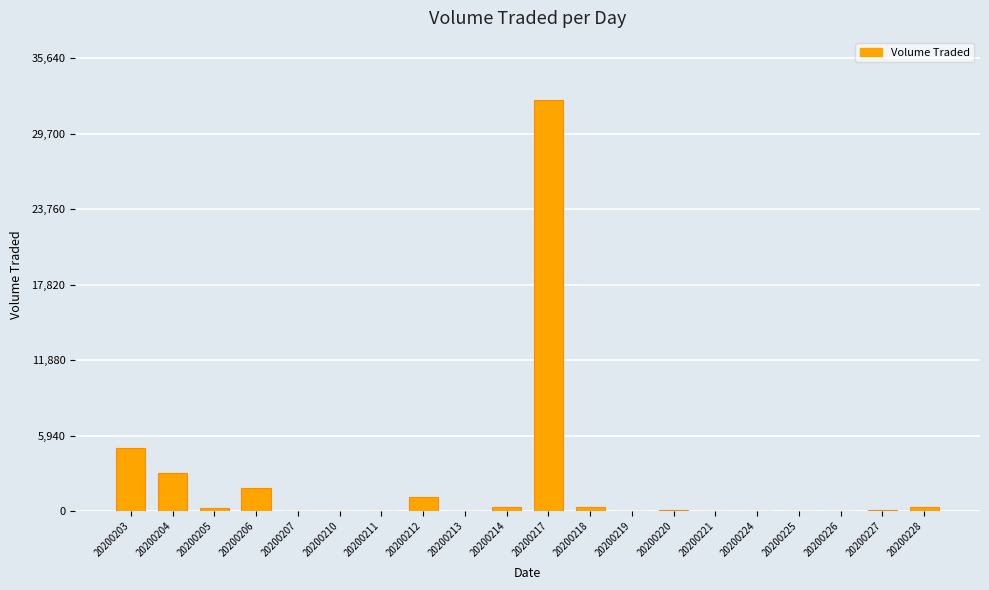

What is the change in value from 20200205 to 20200218?

+100